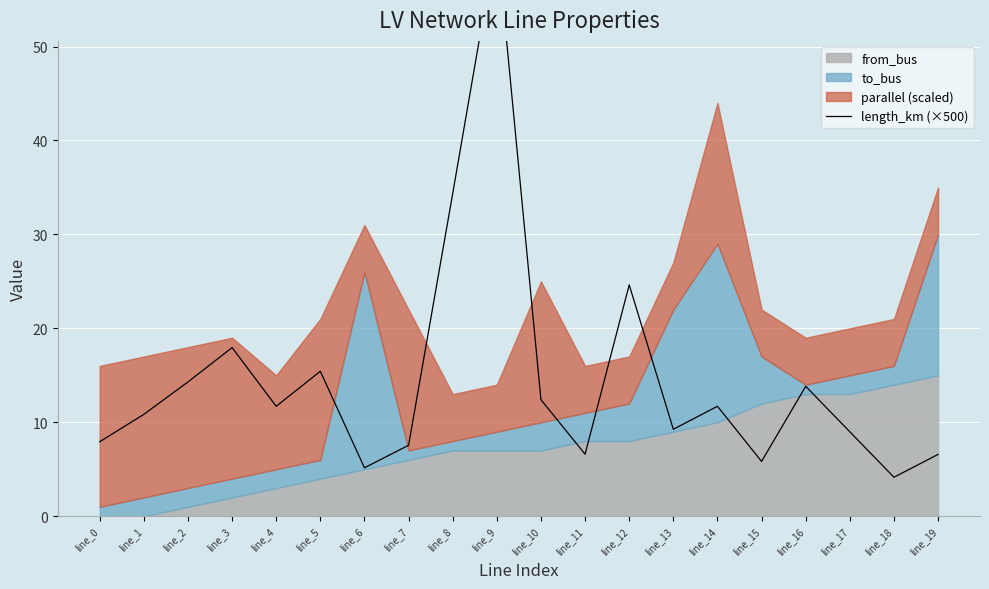

What is the average value?

14.5